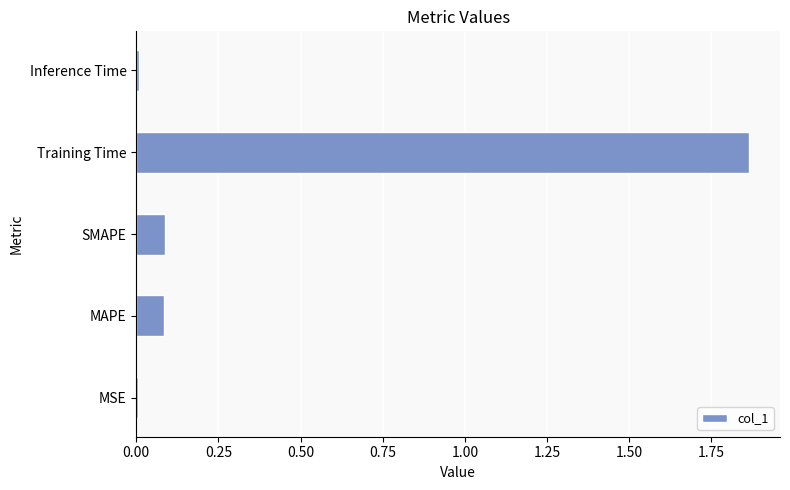

What is the change in value from MAPE to Training Time?

+1.8